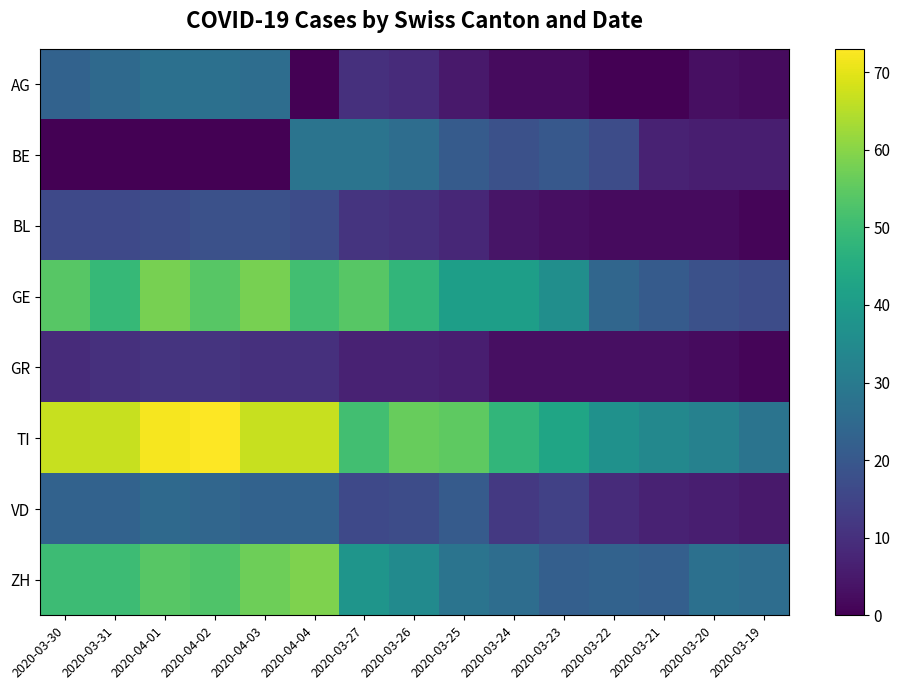

At which category does the chart reach its minimum across all series?

2020-04-04